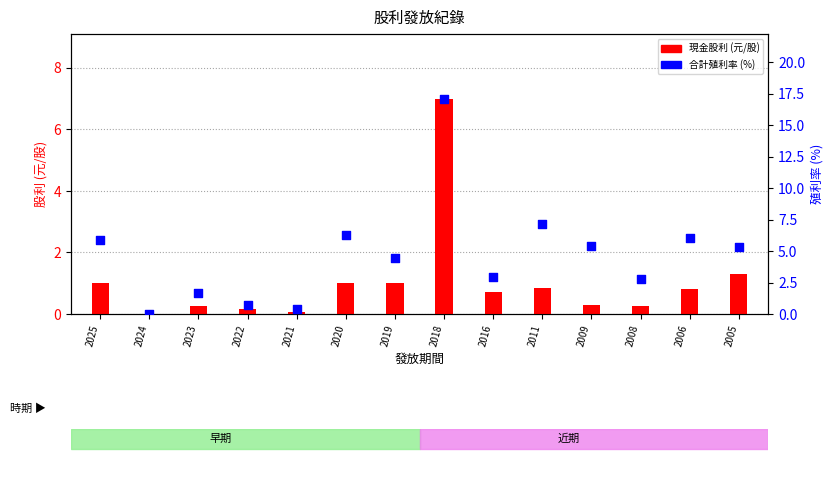

Which series has the widest spread of Y values?

合計殖利率 (%)